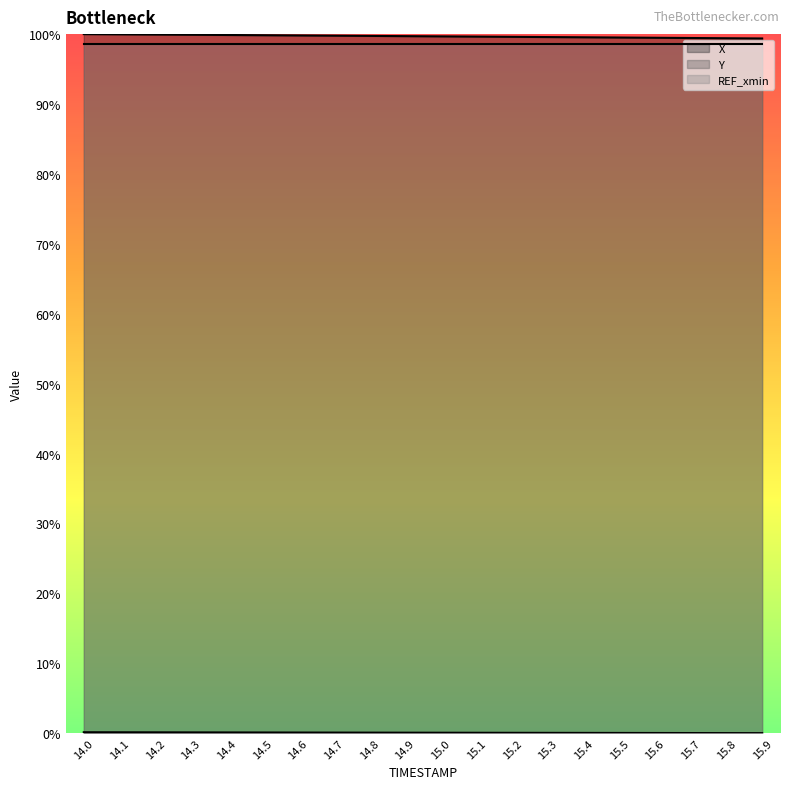

At which label does Y reach its minimum?

15.9